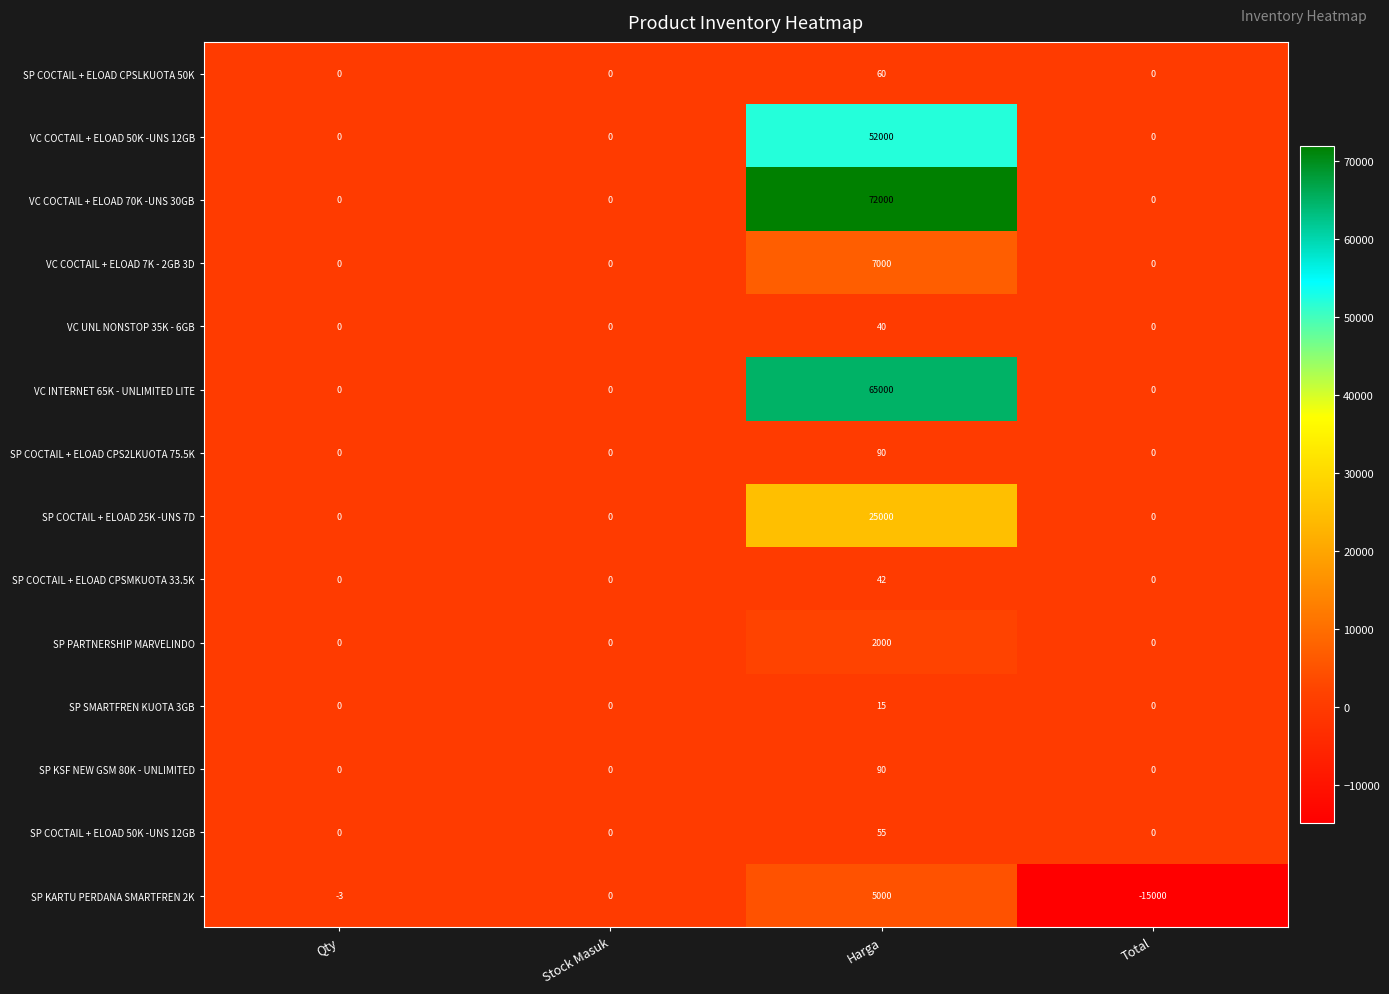

What is the total value across all series at Qty?

-3